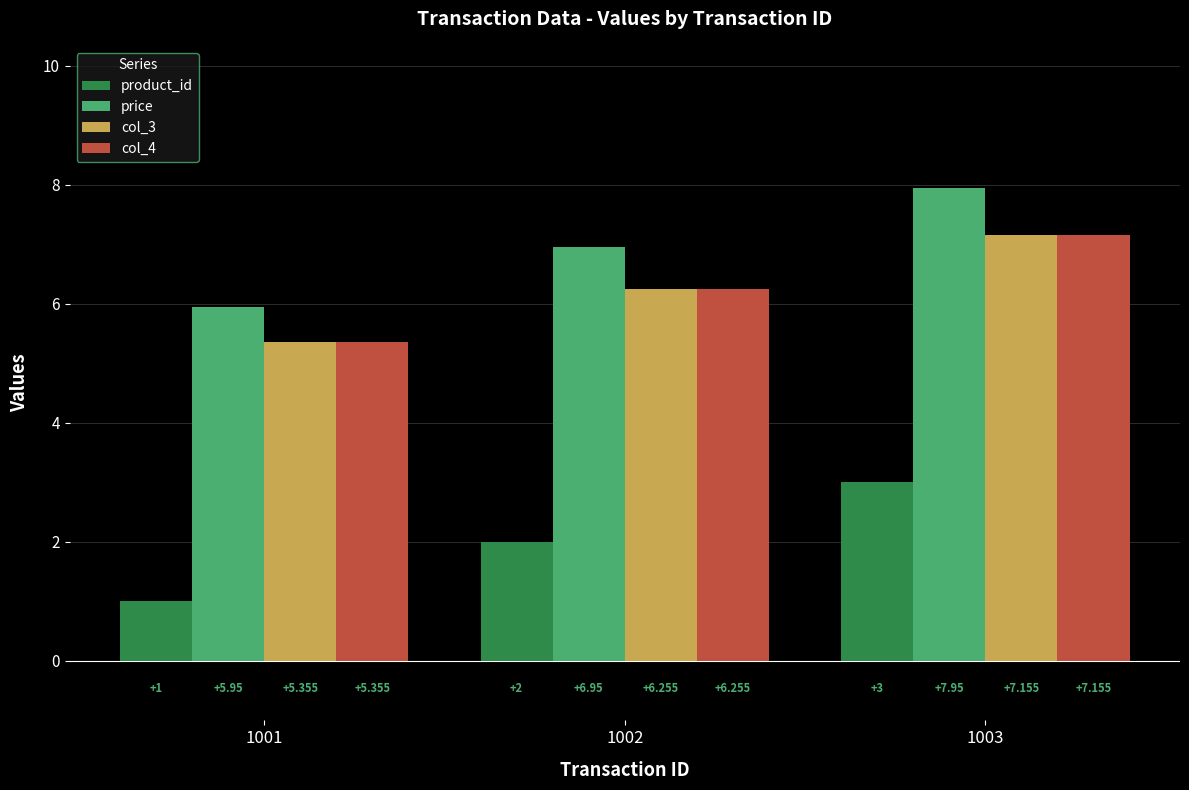

At which category is the sum across all series the highest?

1003